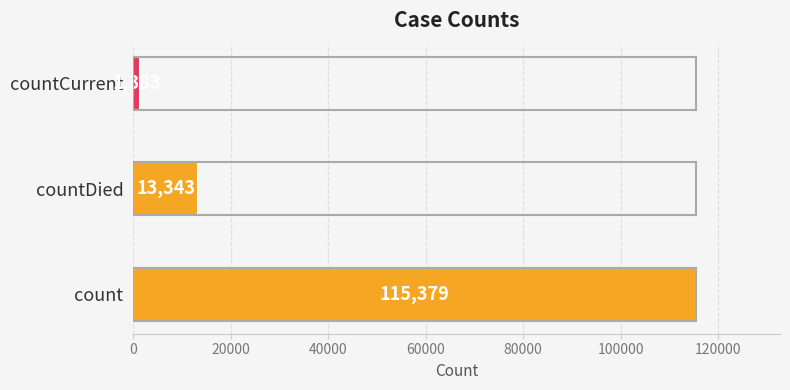

How many bars are there in total?

3